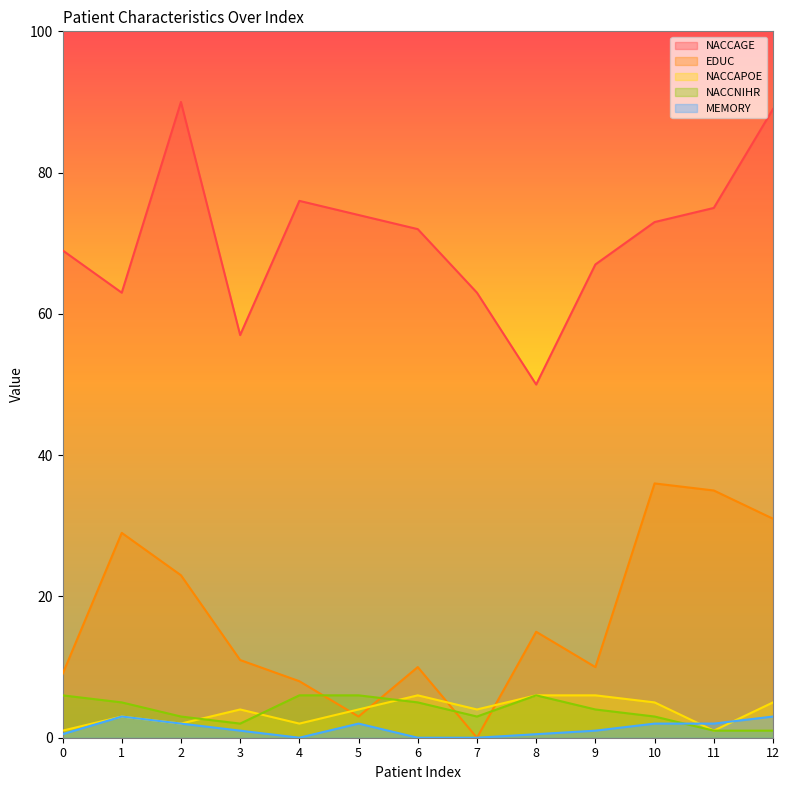

At which category is the sum across all series the highest?

12